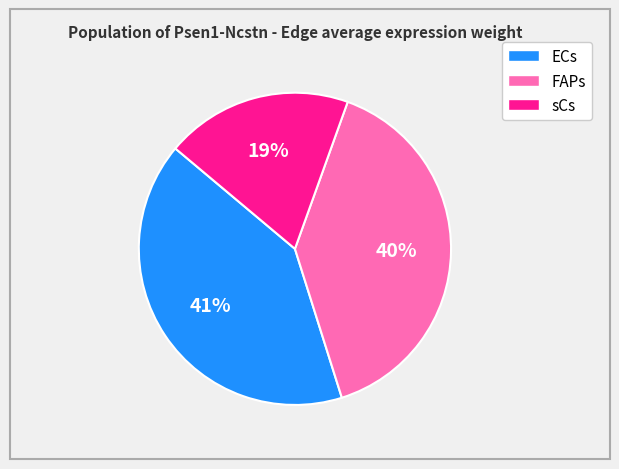

Rank the categories by value from lowest to highest.

sCs, FAPs, ECs